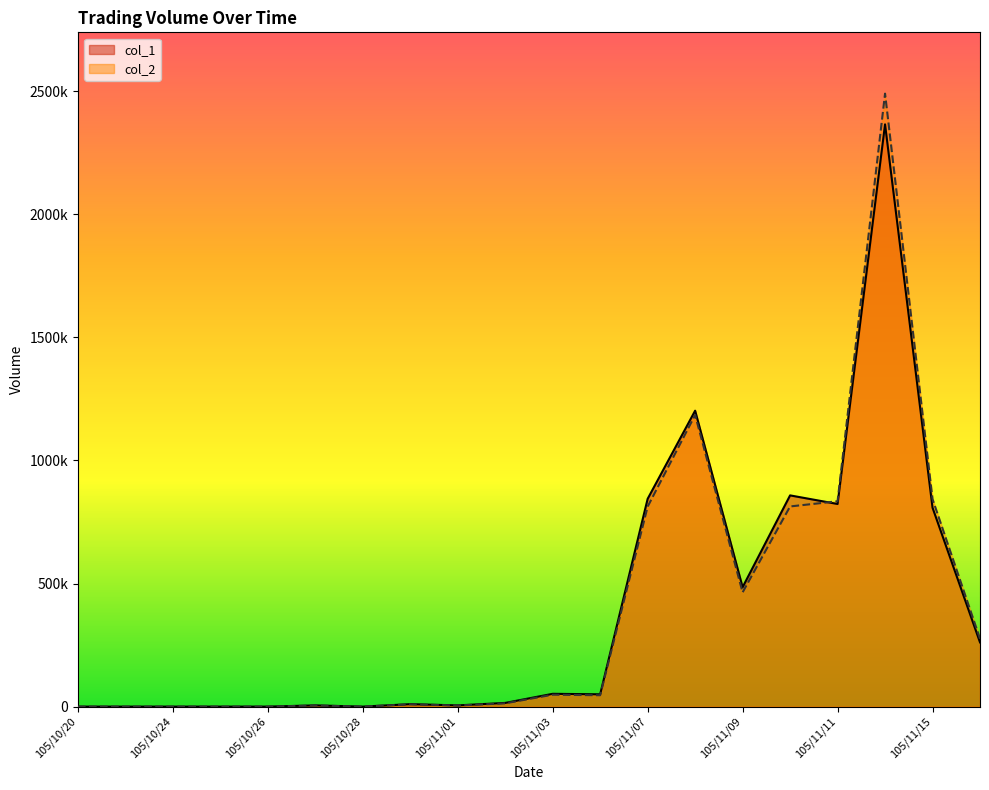

At which category does col_2 reach its first local valley?

105/10/28